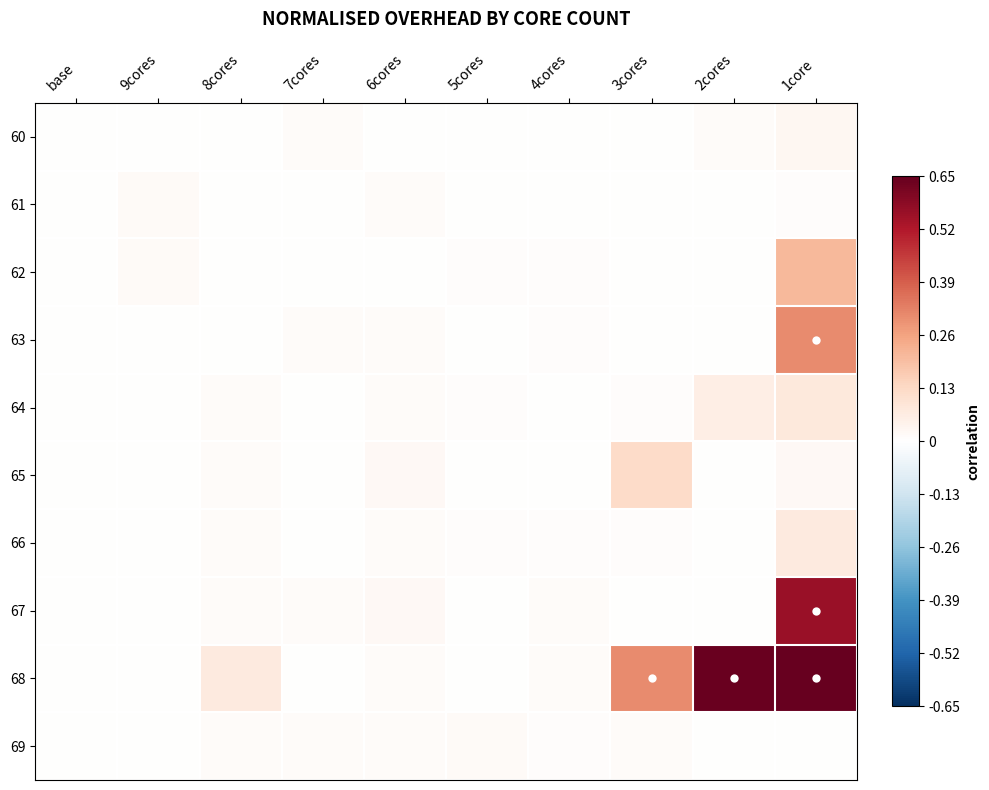

Rank the series by their maximum value, from lowest to highest.

61, 69, 60, 66, 64, 65, 62, 63, 67, 68